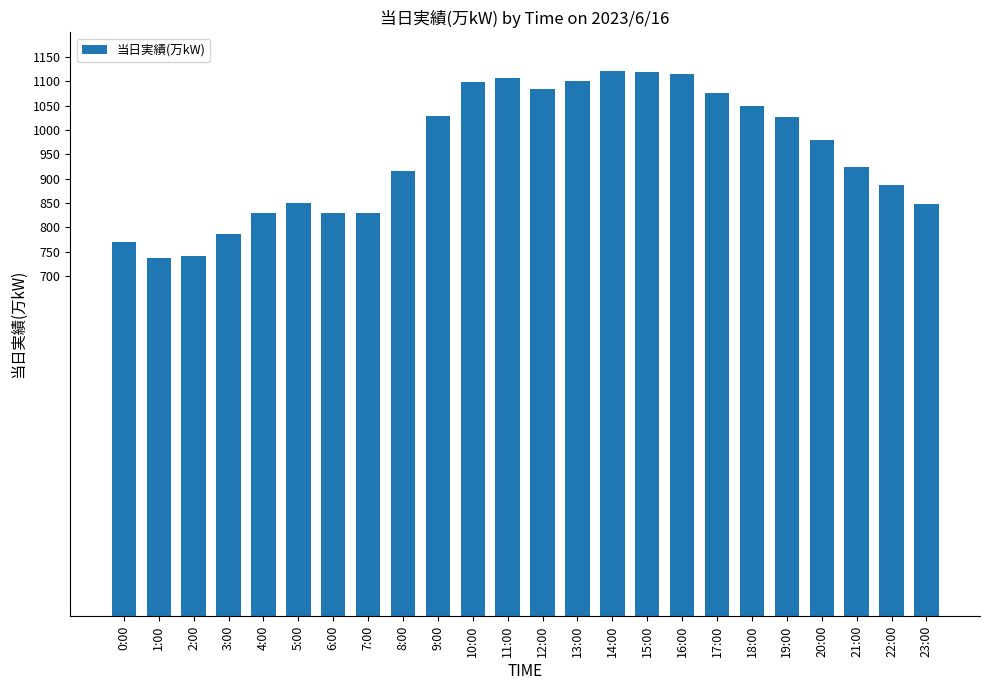

The value at 4:00 is 1246. True or false?

False